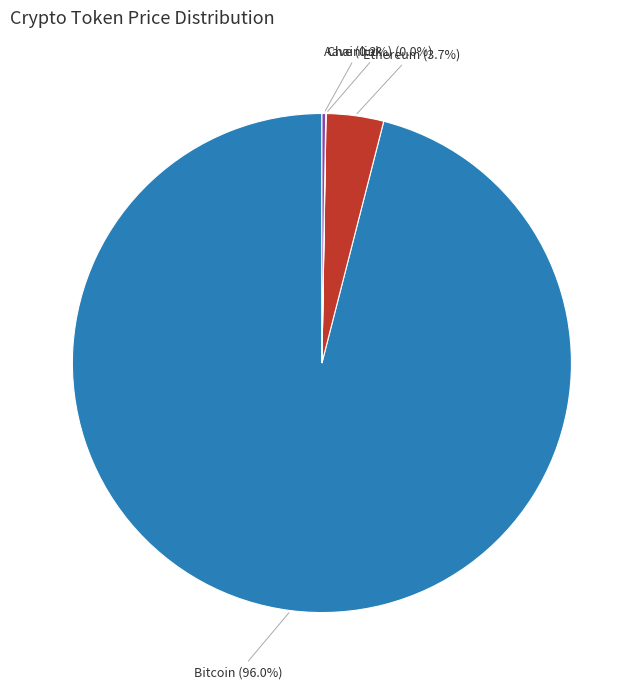

Is there any slice that represents more than half of the pie?

Yes